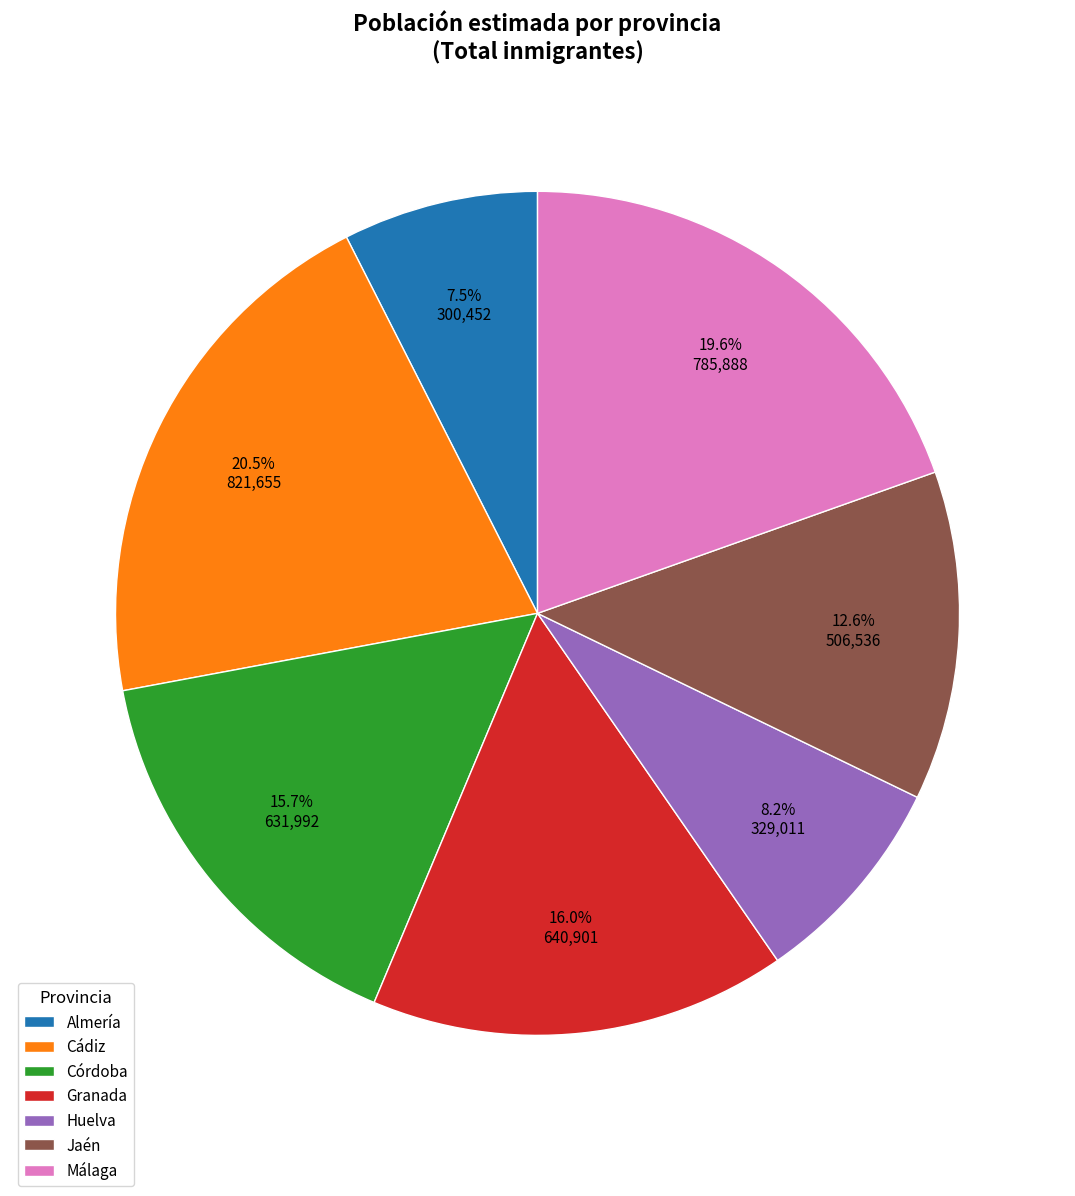

Count the number of slices in the pie.

7